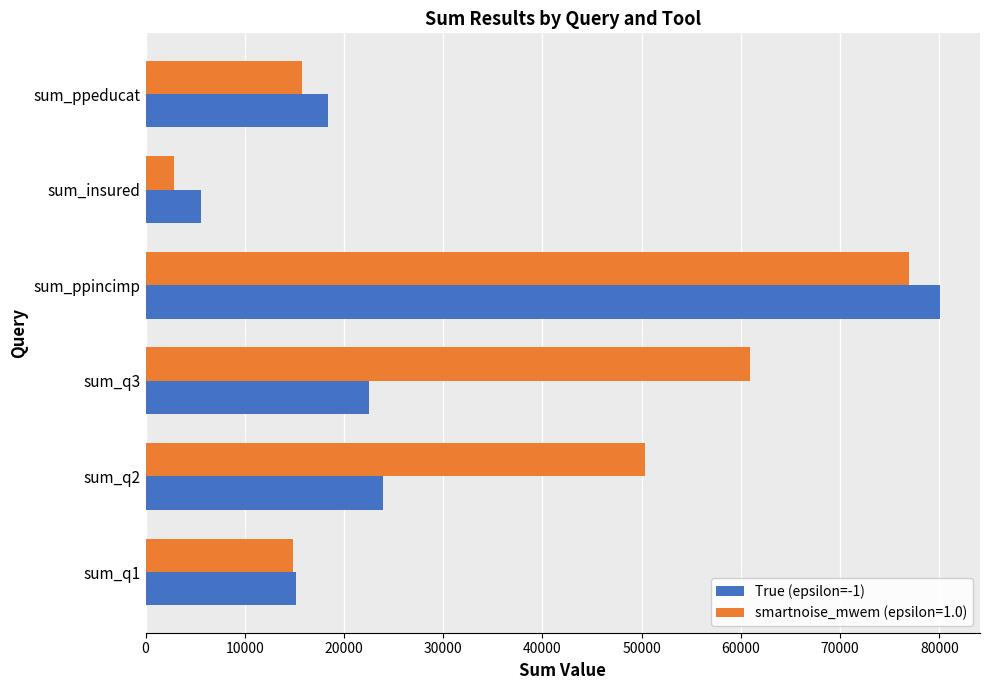

What is the spread (max minus min) of values at sum_q1?

274